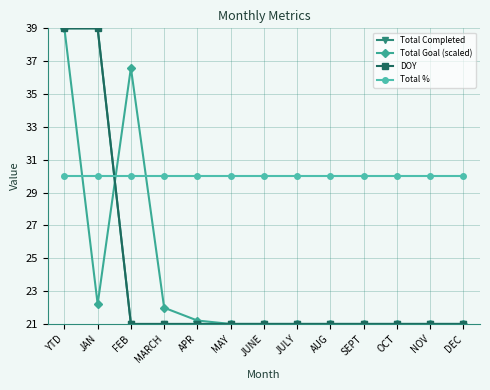

Reading right to left, what are all the values shown in this chart?

Total Completed: DEC=21.0	NOV=21.0	OCT=21.0	SEPT=21.0	AUG=21.0	JULY=21.0	JUNE=21.0	MAY=21.0	APR=21.0	MARCH=21.0	FEB=21.0	JAN=39.0	YTD=39.0
Total Goal (scaled): DEC=21.0	NOV=21.0	OCT=21.0	SEPT=21.0	AUG=21.0	JULY=21.0	JUNE=21.0	MAY=21.0	APR=21.2	MARCH=22.0	FEB=36.6	JAN=22.2	YTD=39.0
DOY: DEC=21.0	NOV=21.0	OCT=21.0	SEPT=21.0	AUG=21.0	JULY=21.0	JUNE=21.0	MAY=21.0	APR=21.0	MARCH=21.0	FEB=21.0	JAN=39.0	YTD=39.0
Total %: DEC=30.0	NOV=30.0	OCT=30.0	SEPT=30.0	AUG=30.0	JULY=30.0	JUNE=30.0	MAY=30.0	APR=30.0	MARCH=30.0	FEB=30.0	JAN=30.0	YTD=30.0